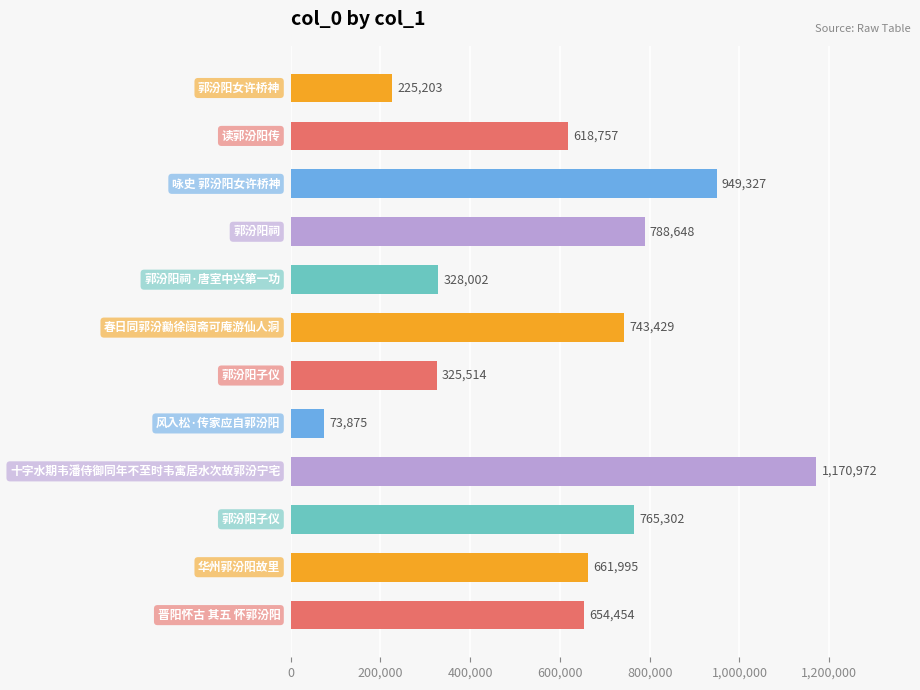

Count the number of data series in this chart.

1